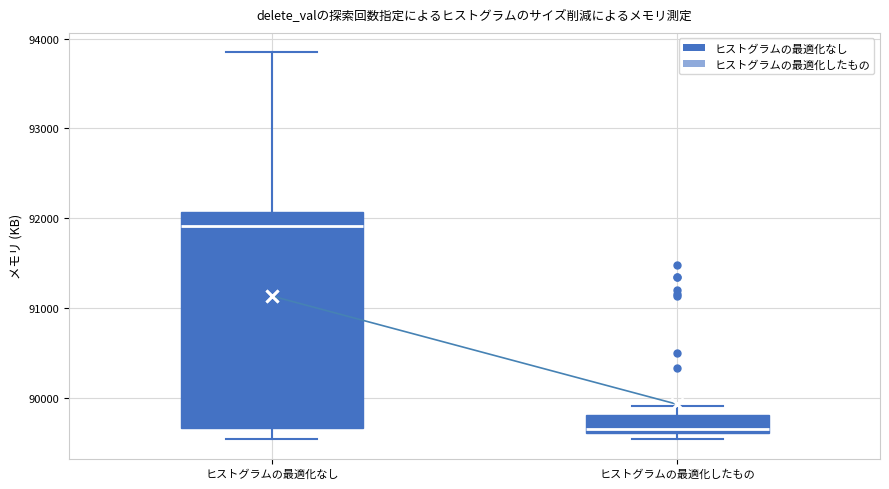

Where is the lower edge of the box for ヒストグラムの最適化したもの on the y-axis? The values are not printed on the chart, so give them approximately, as read against the axis.

89600